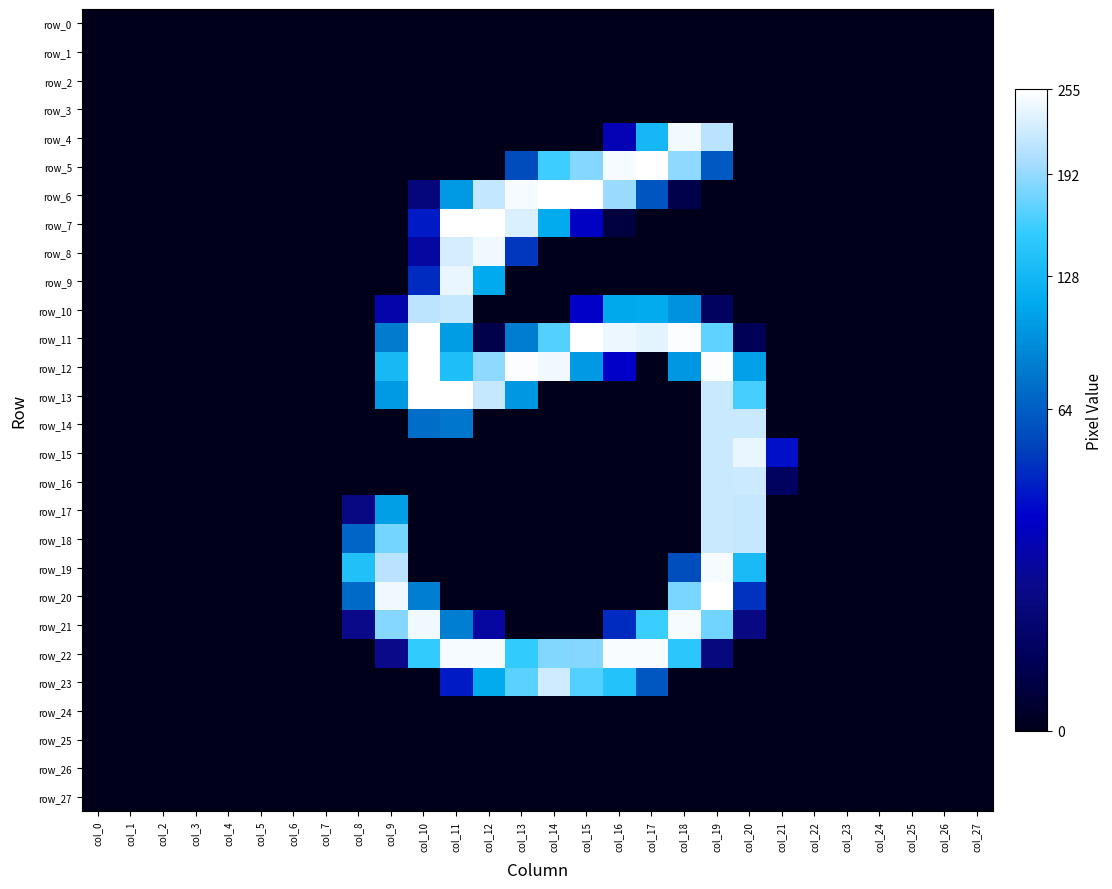

What is the difference between the second highest and minimum values in the row_17 series?

0.9